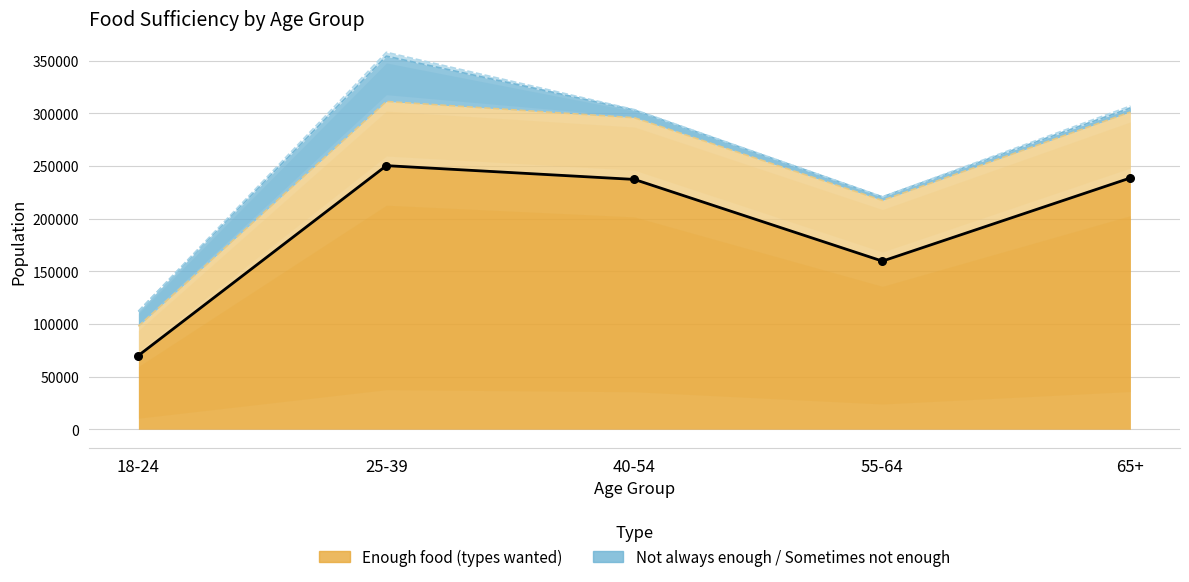

Which series has the largest total across all categories?

Enough of the types of food wanted